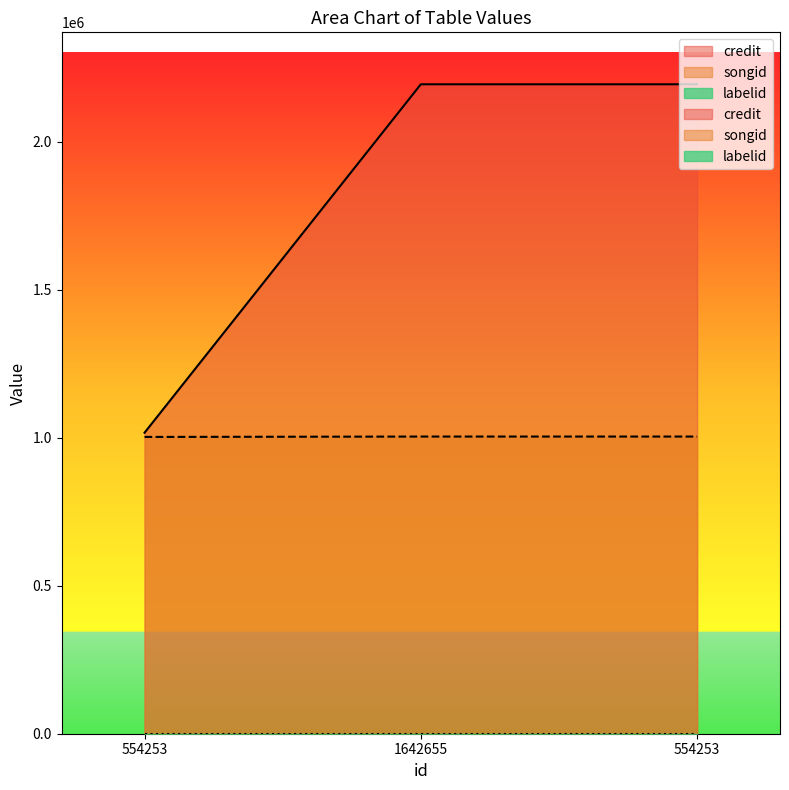

At which label does songid reach its minimum?

554253